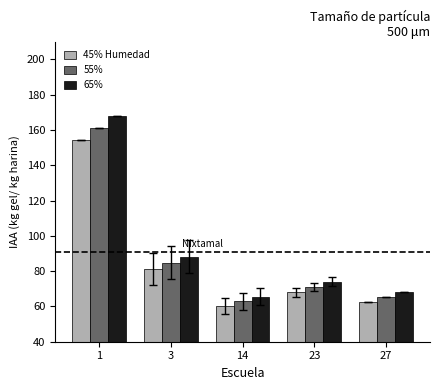

The 45% Humedad series shows 62.6 at 27. True or false?

True